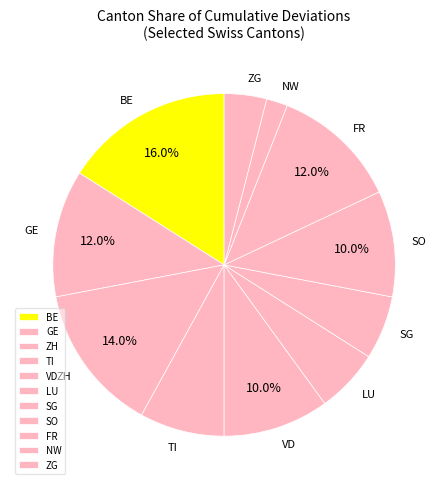

To the nearest percent, what is the combined percentage of VD and SO?

20%